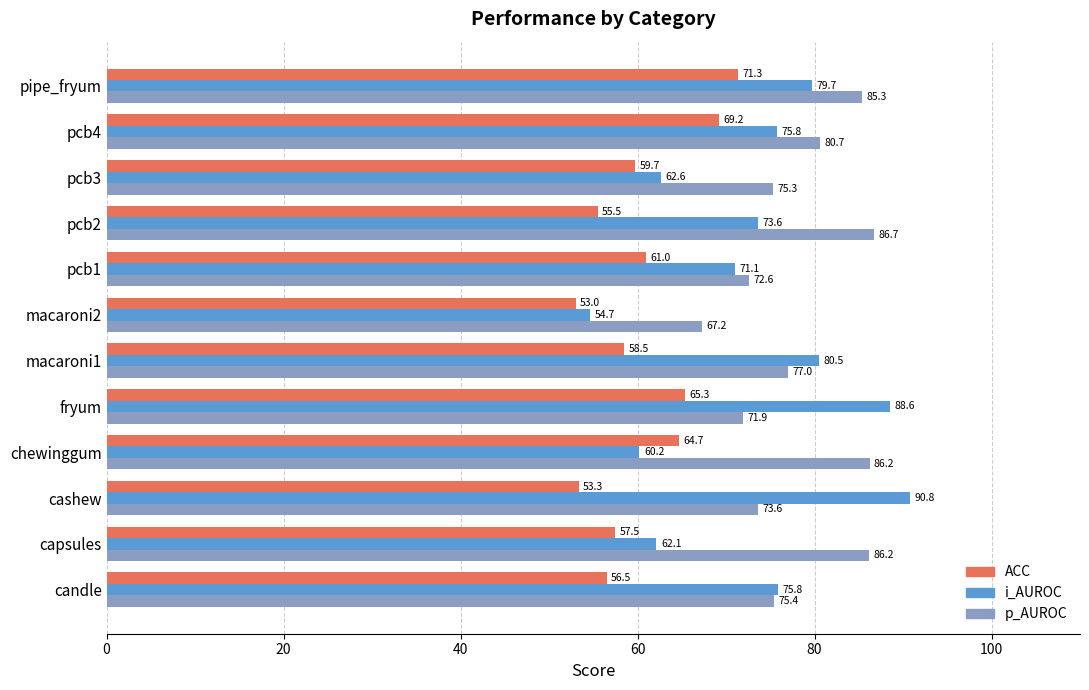

Which category has the lowest value in the ACC series?

macaroni2